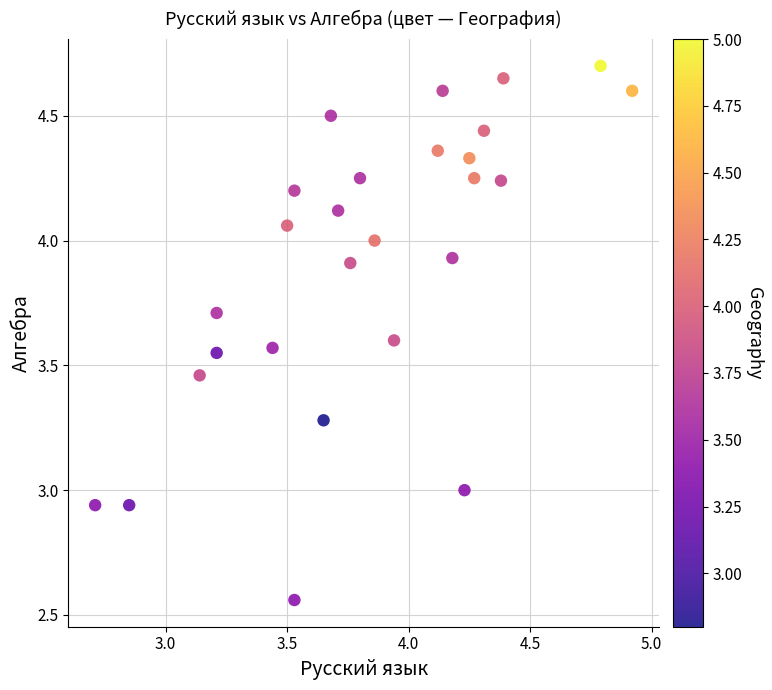

What is the range of Y values (max minus min)?

2.1